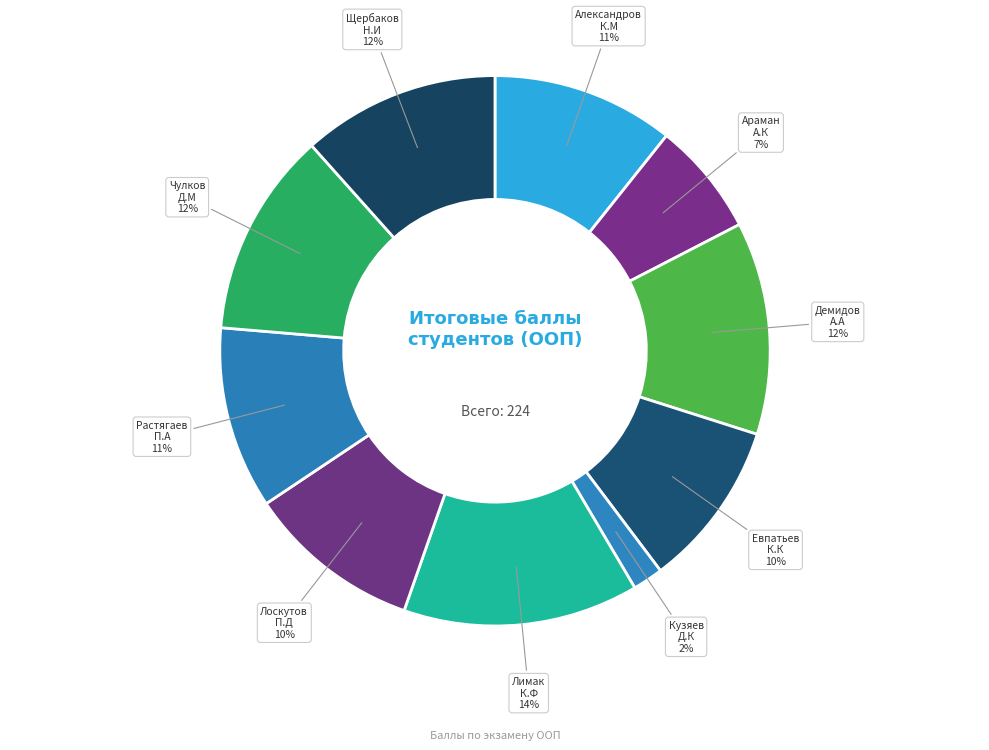

How many segments does this pie chart have?

10